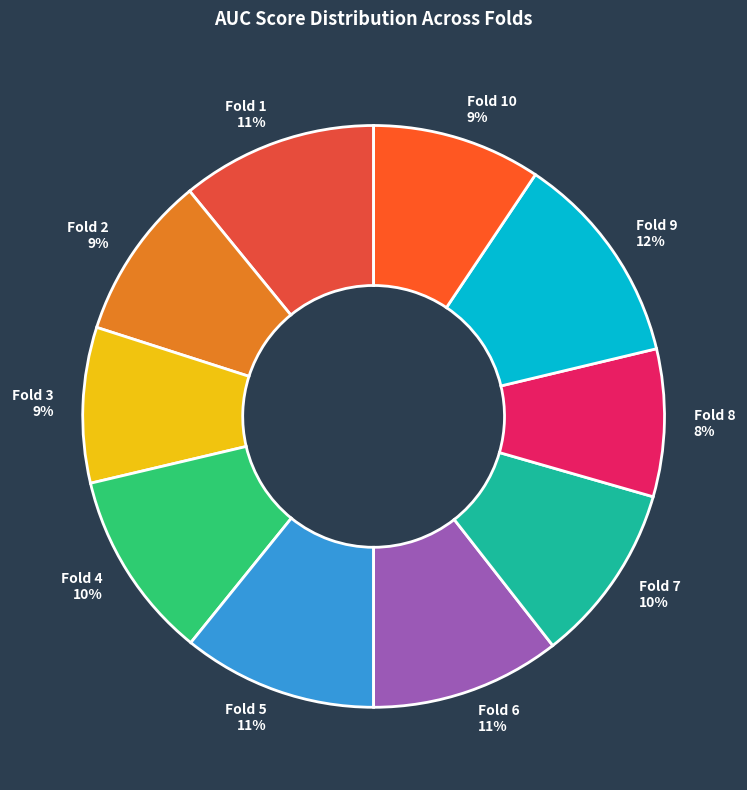

Which slice is the largest?

Fold 9 12%